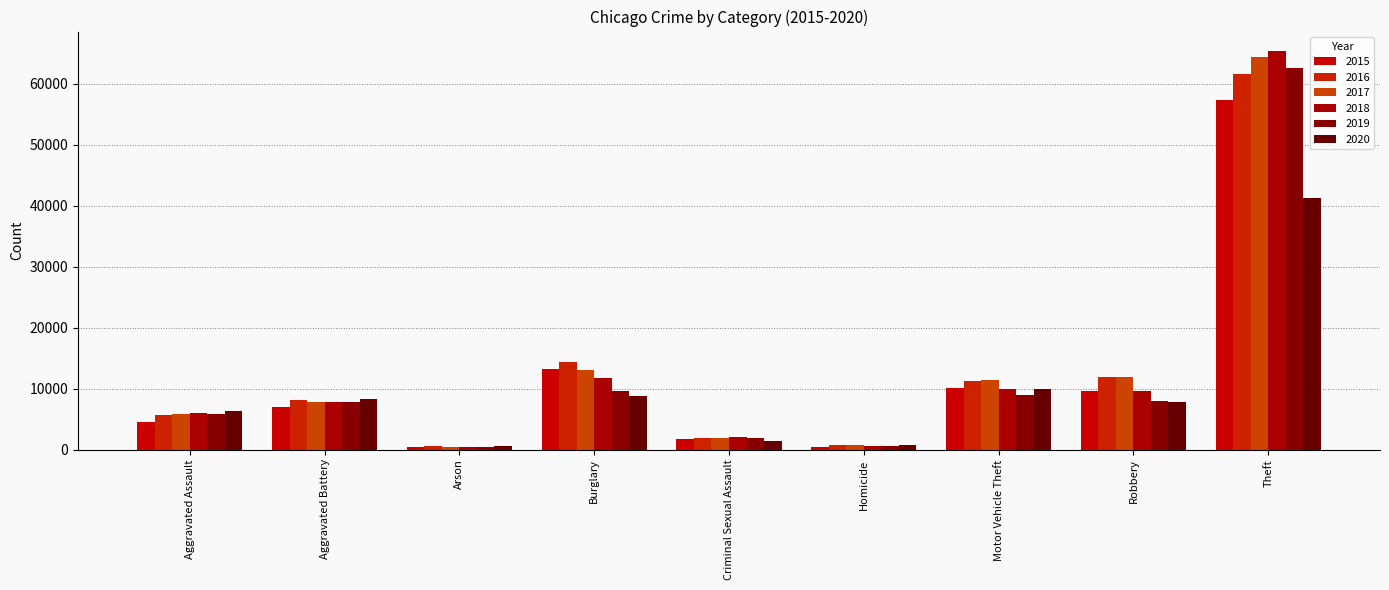

Reading left to right, extract all data points from this chart.

2015: Aggravated Assault=4480	Aggravated Battery=7018	Arson=448	Burglary=13184	Criminal Sexual Assault=1683	Homicide=496	Motor Vehicle Theft=10068	Robbery=9638	Theft=57350
2016: Aggravated Assault=5712	Aggravated Battery=8086	Arson=515	Burglary=14289	Criminal Sexual Assault=1836	Homicide=786	Motor Vehicle Theft=11286	Robbery=11960	Theft=61621
2017: Aggravated Assault=5793	Aggravated Battery=7845	Arson=444	Burglary=13001	Criminal Sexual Assault=1961	Homicide=672	Motor Vehicle Theft=11380	Robbery=11880	Theft=64386
2018: Aggravated Assault=6001	Aggravated Battery=7735	Arson=373	Burglary=11747	Criminal Sexual Assault=2009	Homicide=589	Motor Vehicle Theft=9985	Robbery=9681	Theft=65287
2019: Aggravated Assault=5841	Aggravated Battery=7857	Arson=376	Burglary=9638	Criminal Sexual Assault=1900	Homicide=498	Motor Vehicle Theft=8977	Robbery=7995	Theft=62492
2020: Aggravated Assault=6263	Aggravated Battery=8320	Arson=588	Burglary=8758	Criminal Sexual Assault=1474	Homicide=787	Motor Vehicle Theft=9959	Robbery=7855	Theft=41324